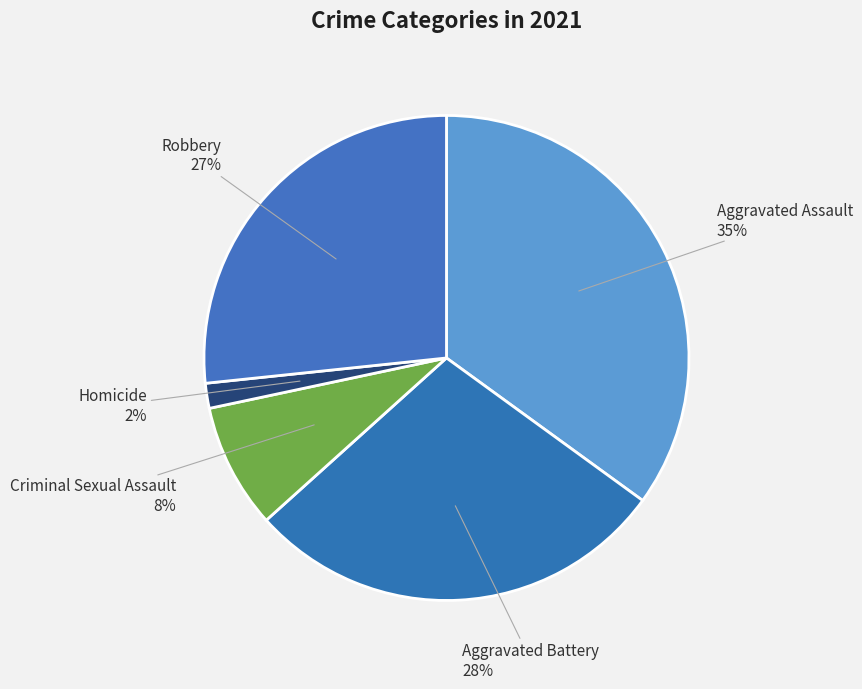

Rank the categories by value from lowest to highest.

Homicide, Criminal Sexual Assault, Robbery, Aggravated Battery, Aggravated Assault